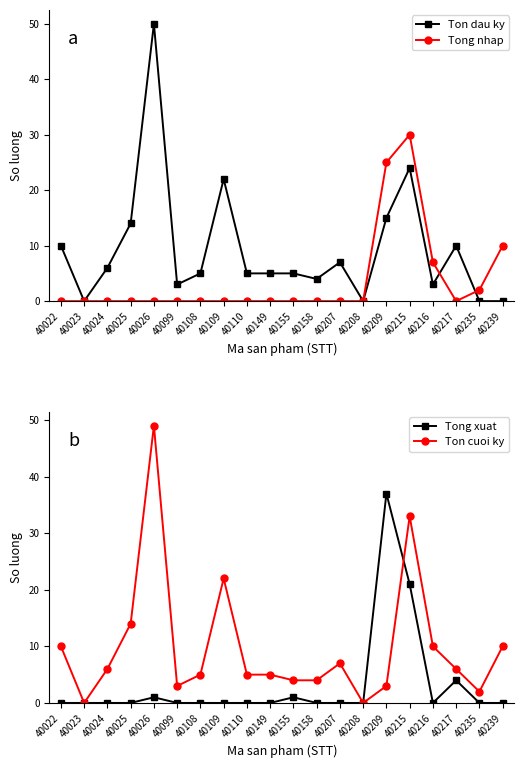

Rank the categories by Ton dau ky value from highest to lowest.

40026, 40215, 40109, 40209, 40025, 40022, 40217, 40207, 40024, 40108, 40110, 40149, 40155, 40158, 40099, 40216, 40023, 40208, 40235, 40239